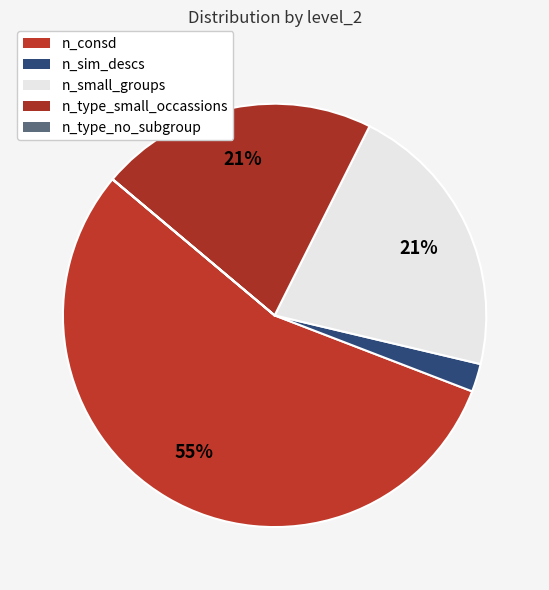

What is the smallest slice in the pie chart?

n_type_no_subgroup